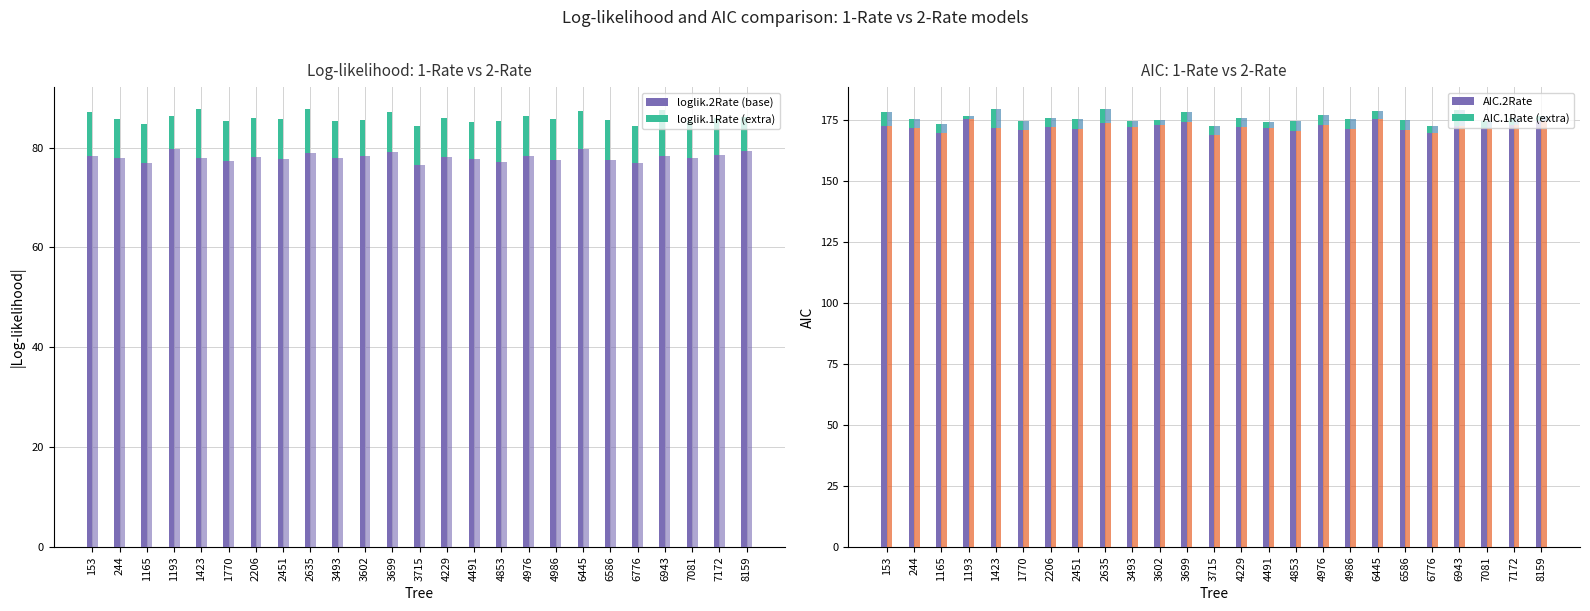

At how many categories does at least one series exceed 127?

25